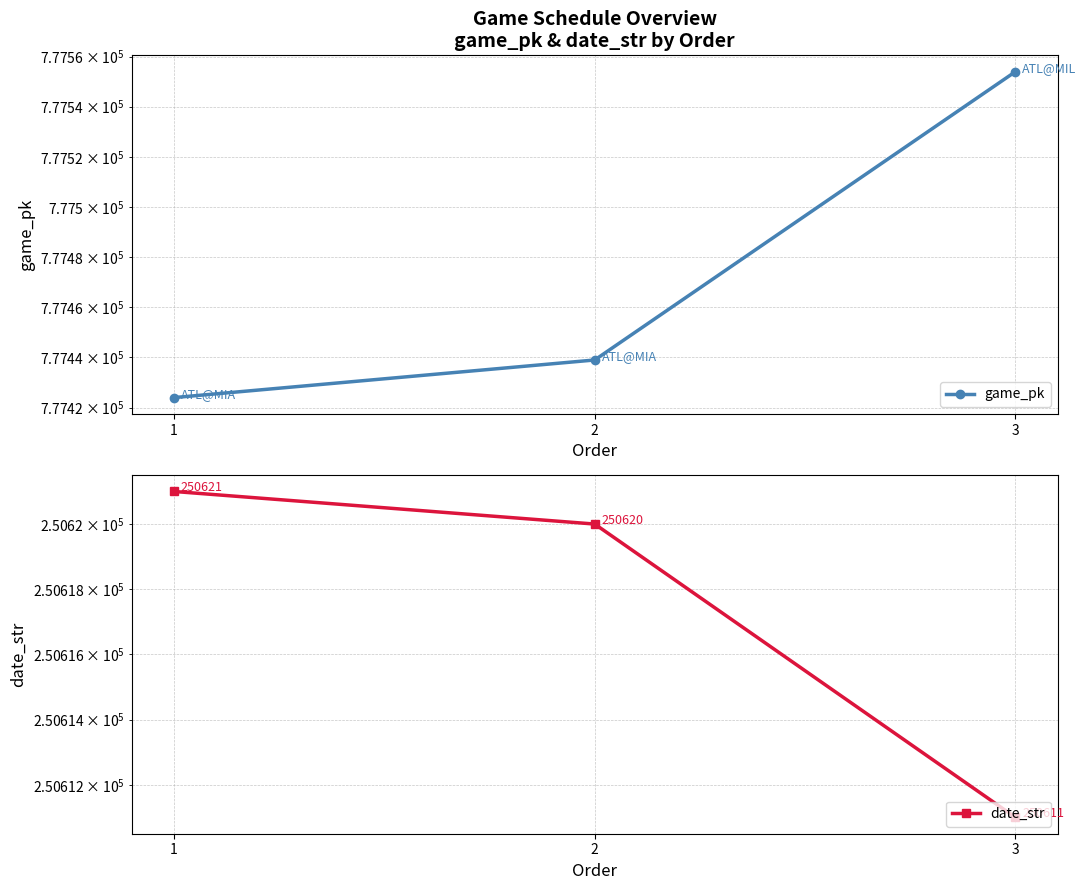

Reading left to right, what are all the values shown in this chart?

game_pk: 1=777424	2=777439	3=777554
date_str: 1=250621	2=250620	3=250611